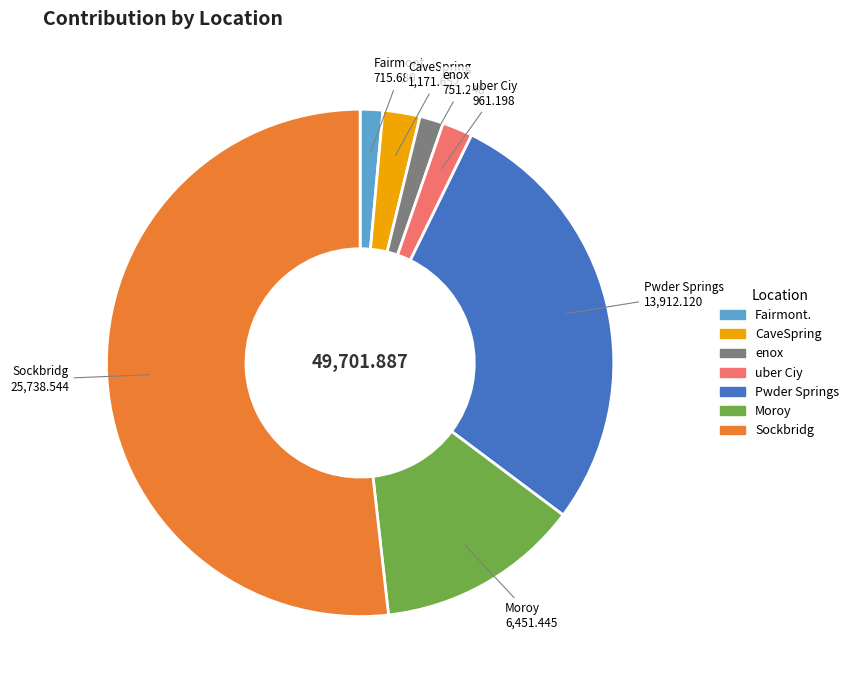

Which has a higher value, Pwder Springs or enox?

Pwder Springs